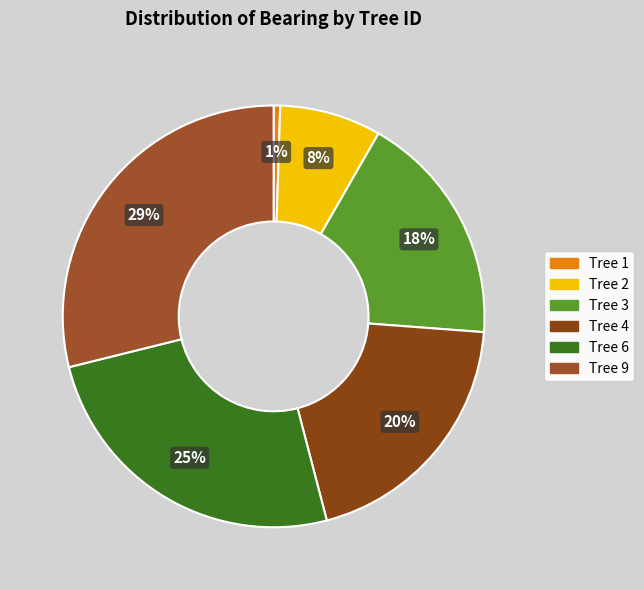

Count the number of slices in the pie.

6